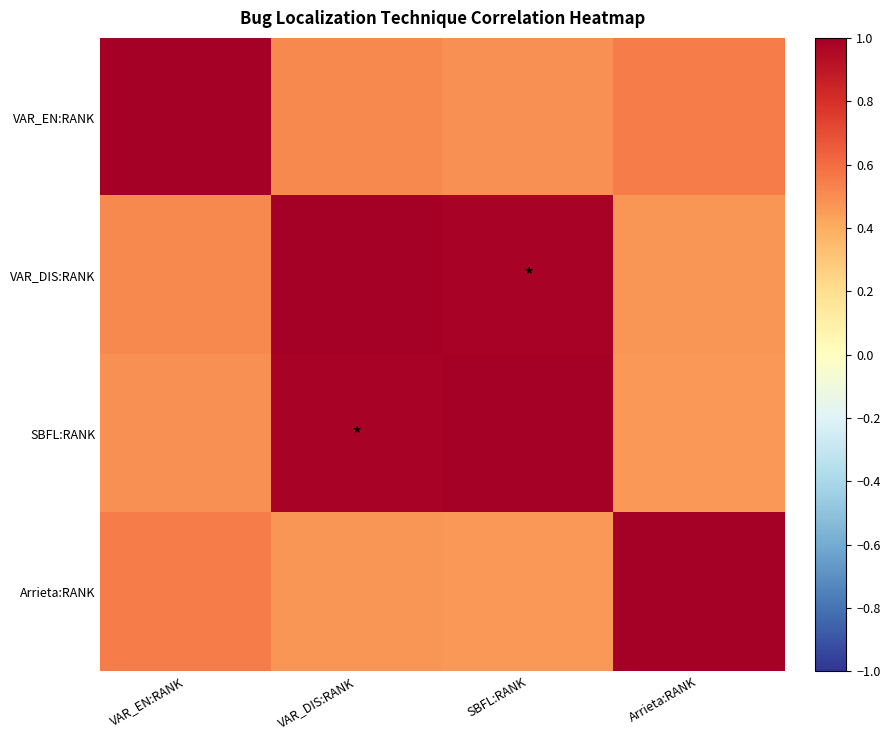

Which label corresponds to the largest value in the chart?

VAR_EN:RANK